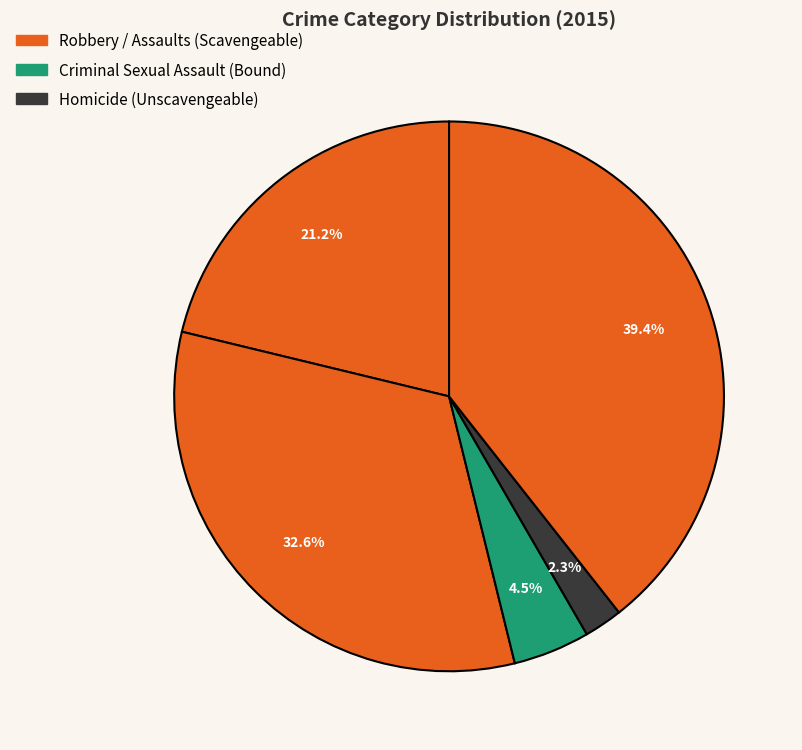

How many segments does this pie chart have?

5